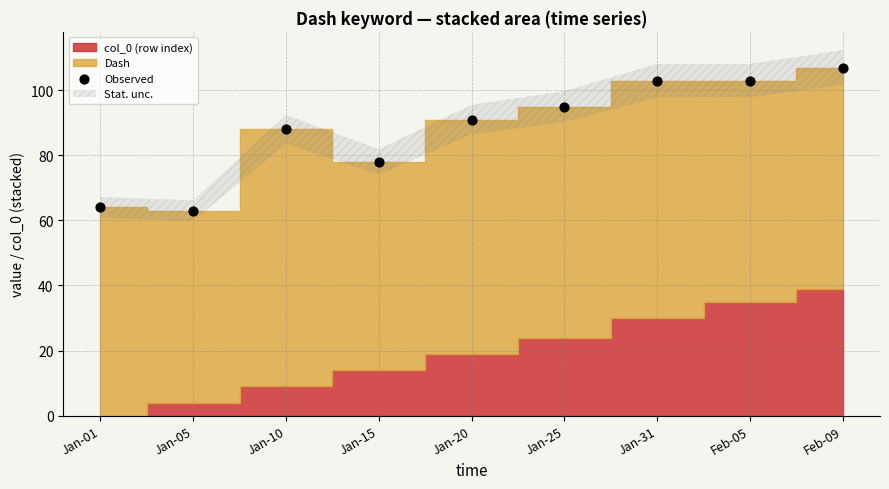

What is the average Y value?

88